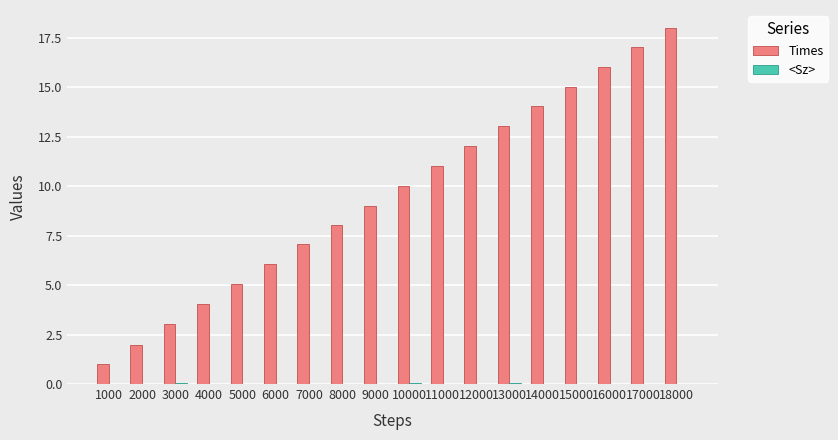

The value of Times at 1000 is 1.0. True or false?

True